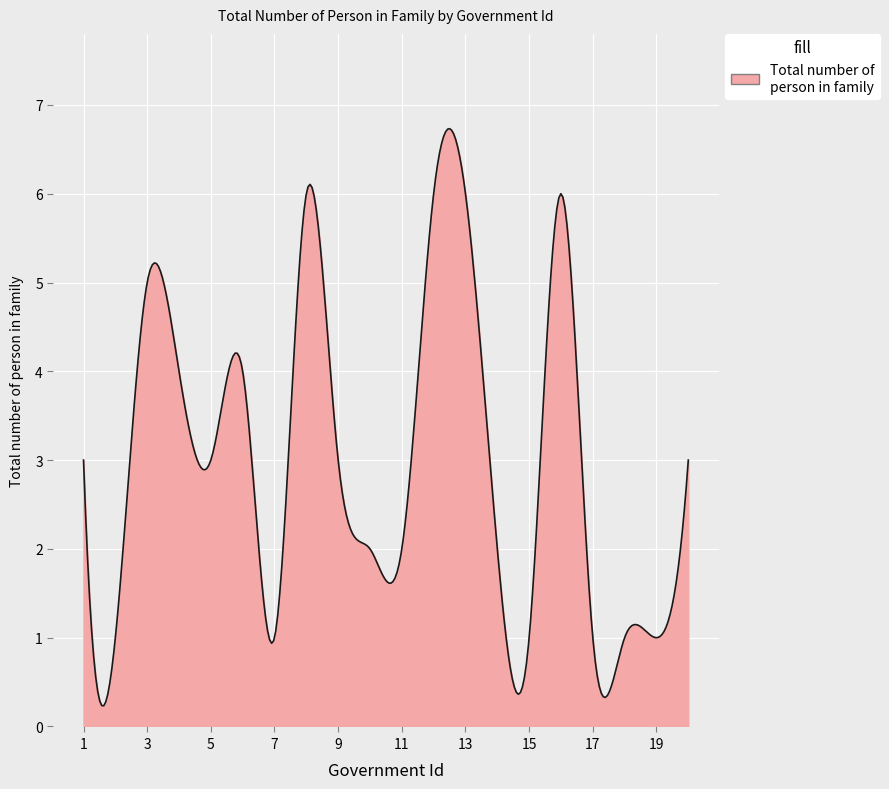

What is the difference between the maximum and minimum values?

6.5